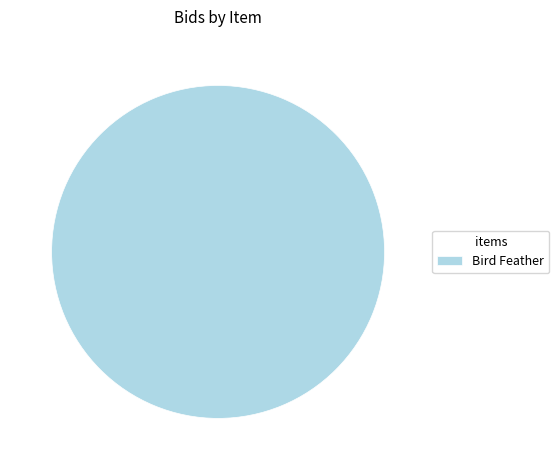

The Bird Feather slice represents 91% of the pie. True or false?

False